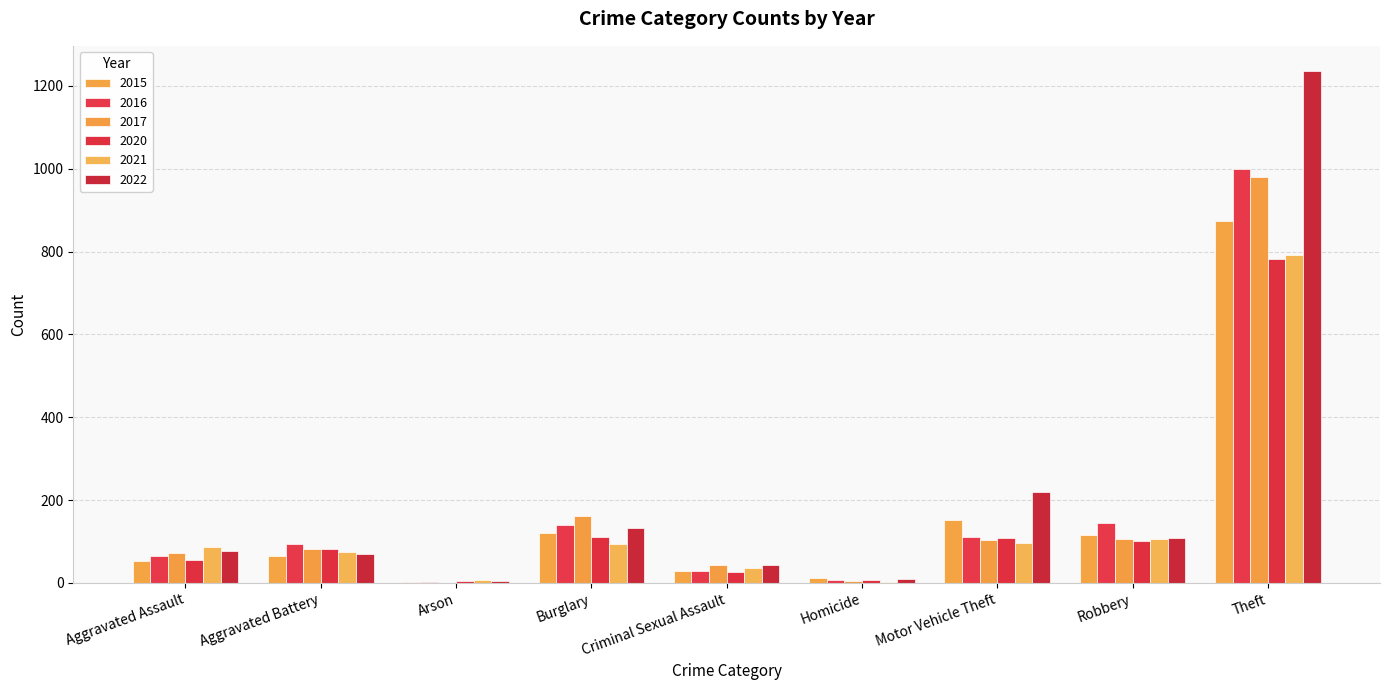

What is the value of the 2020 bar at the 9th from the left?

782